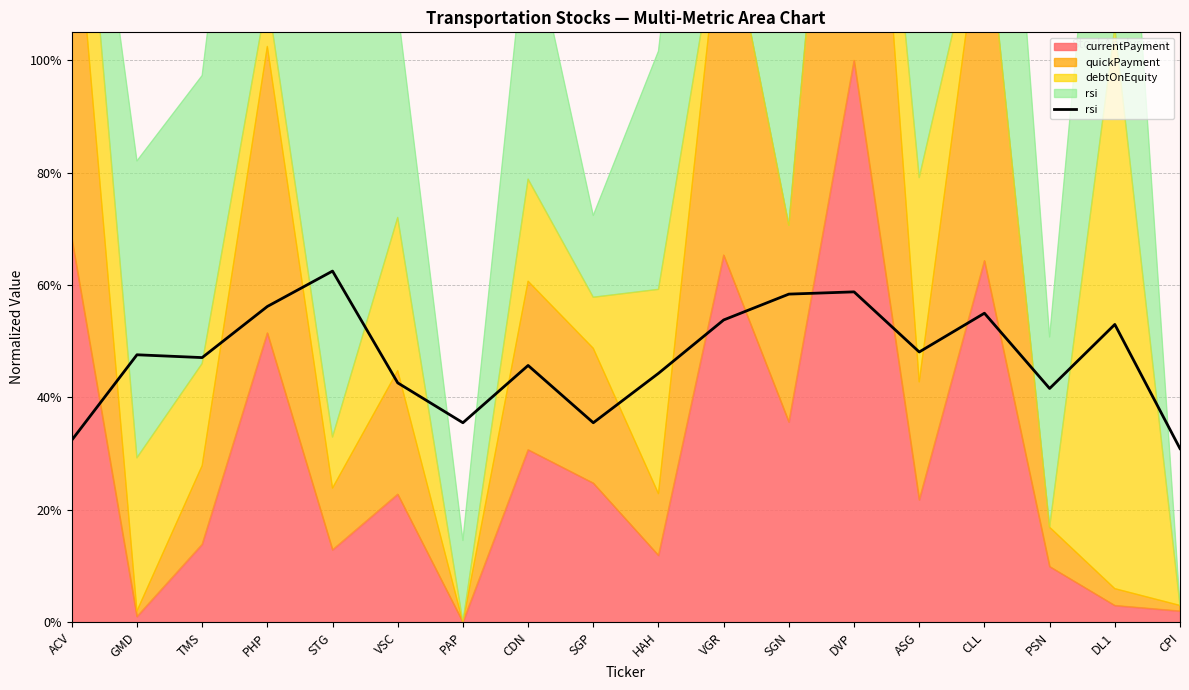

Does the chart display data point markers on the line(s)?

No